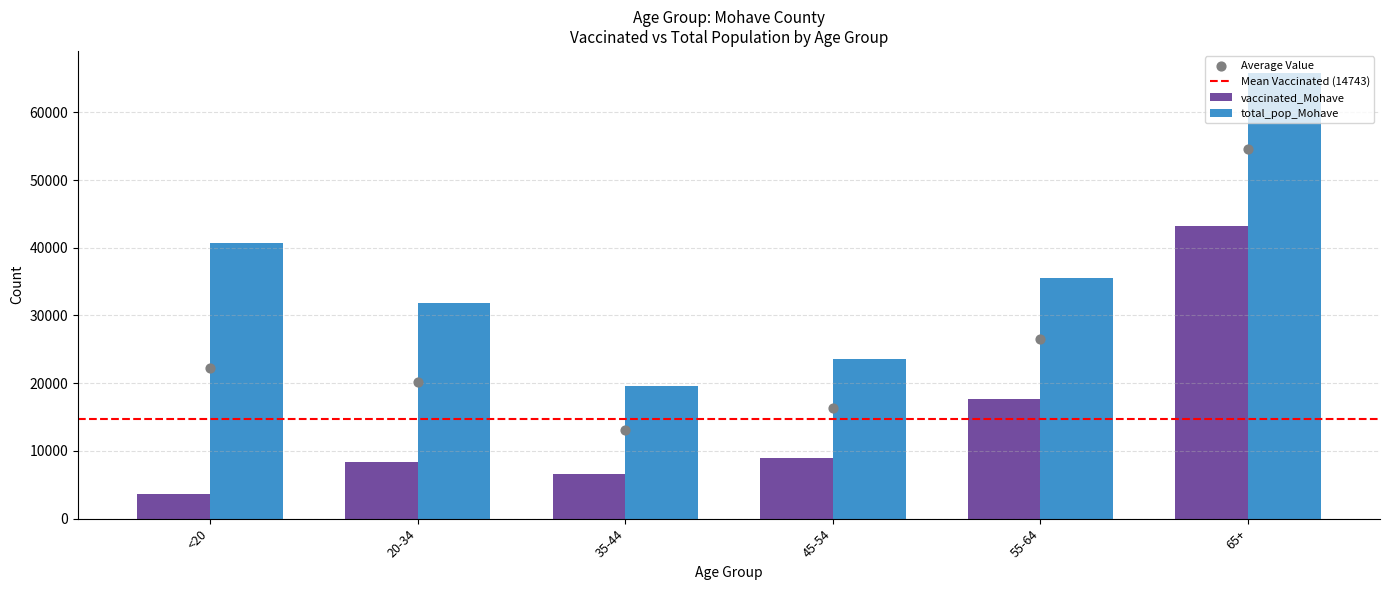

Which series has the largest total across all categories?

total_pop_Mohave